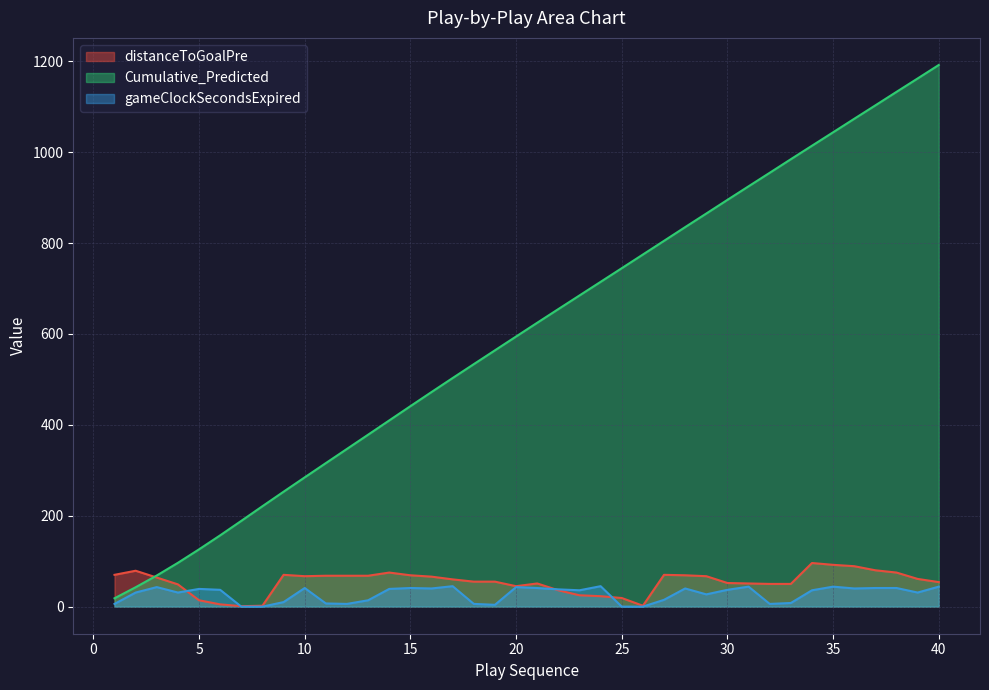

The gameClockSecondsExpired series shows 27.7 at 3. True or false?

False